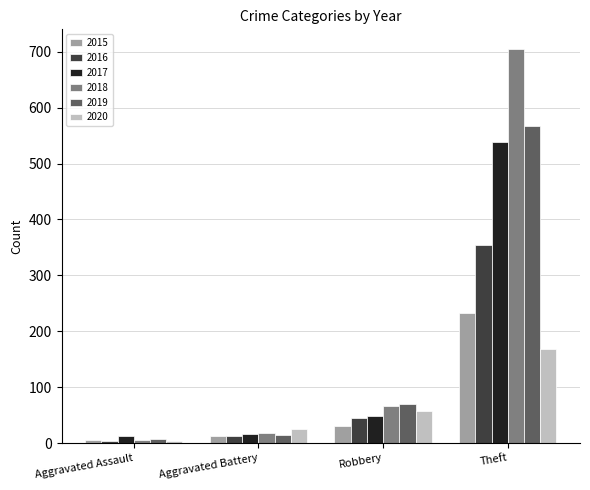

List the series in order of their peak value, lowest first.

2020, 2015, 2016, 2017, 2019, 2018